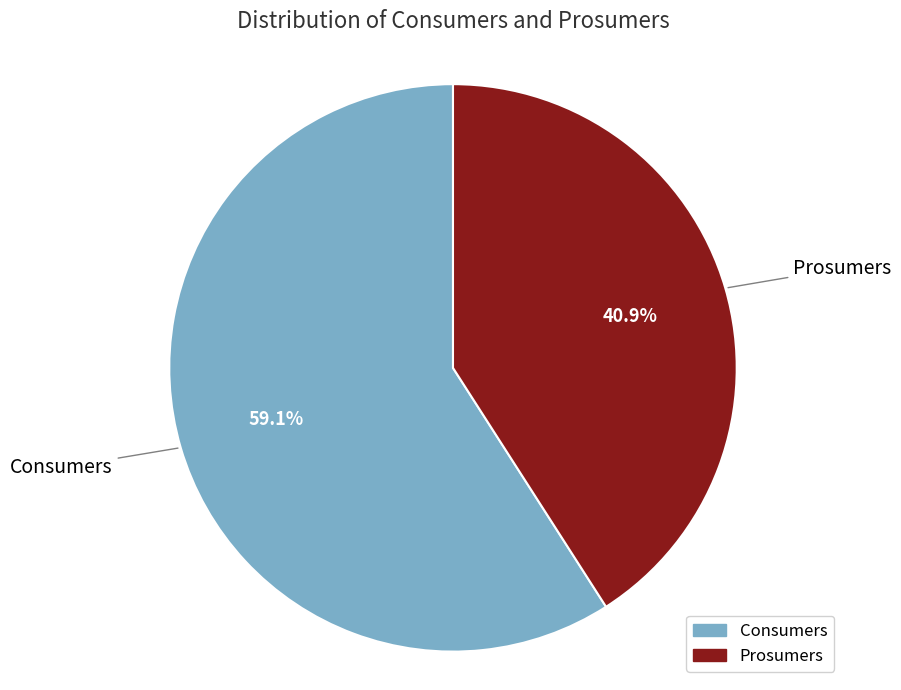

Between Prosumers and Consumers, which is larger?

Consumers